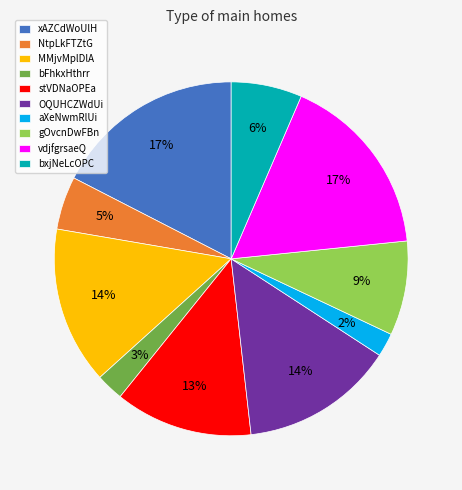

Approximately how many times larger is the value at bxjNeLcOPC compared to aXeNwmRlUi?

3.0